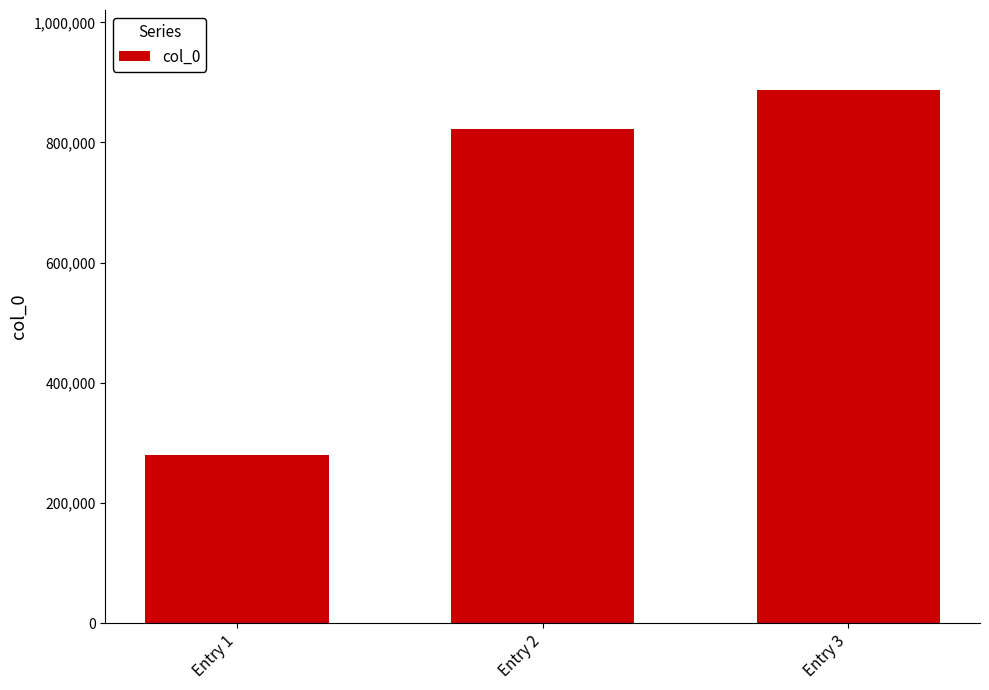

Does the chart contain stacked bars?

No